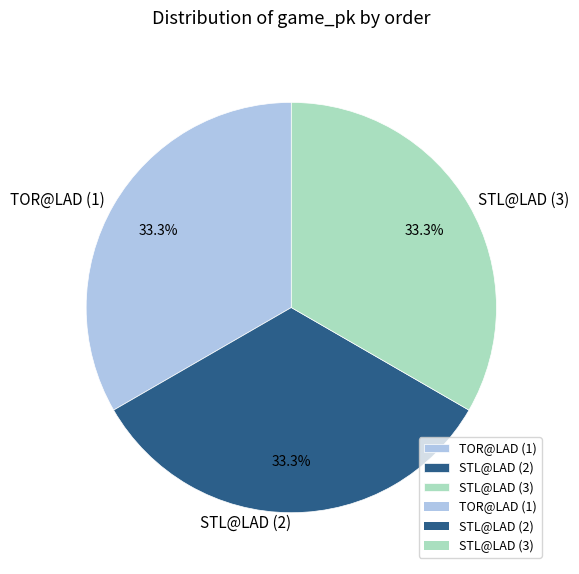

How many slices are in this pie chart?

3